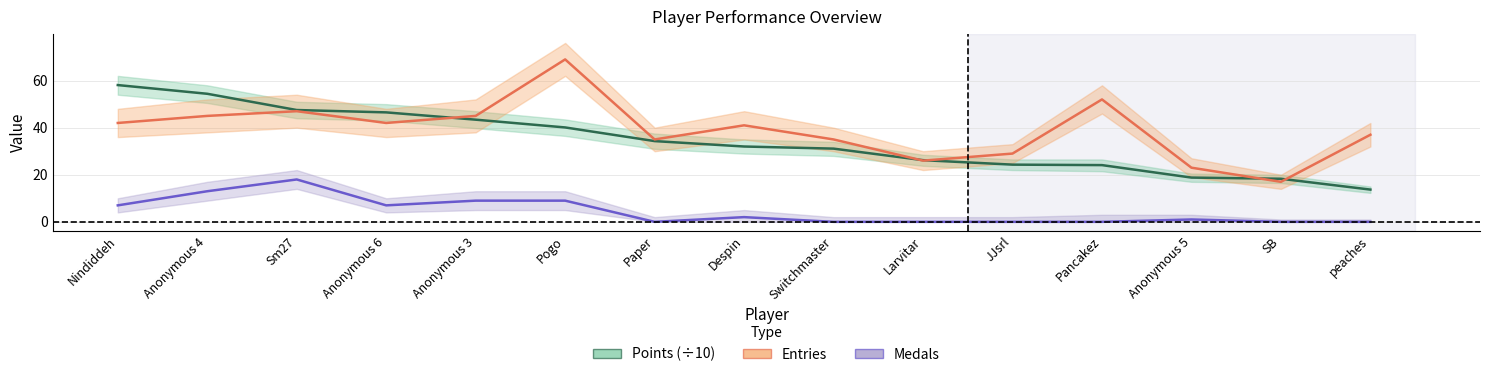

What is the difference between the maximum and minimum values in the Points (÷10) series?

44.4